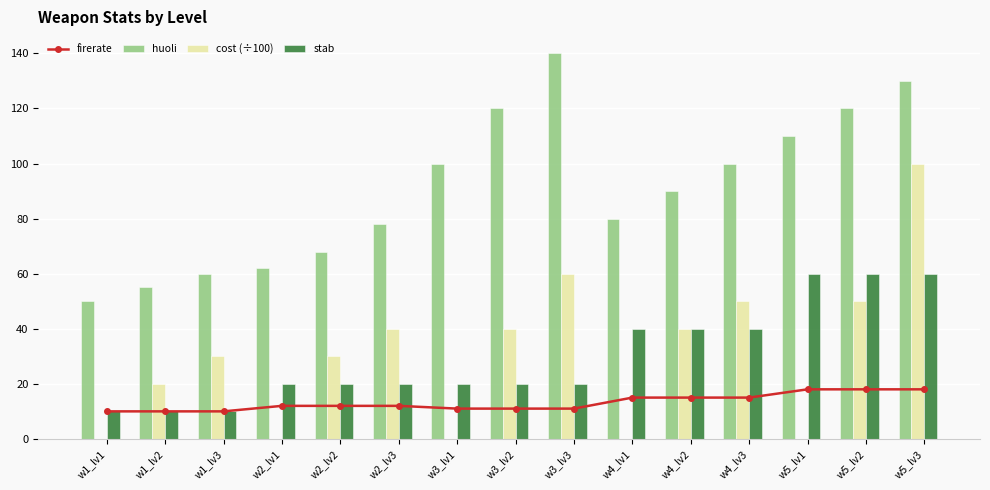

Between w1_lv3 and w3_lv3, which series saw the biggest shift?

huoli